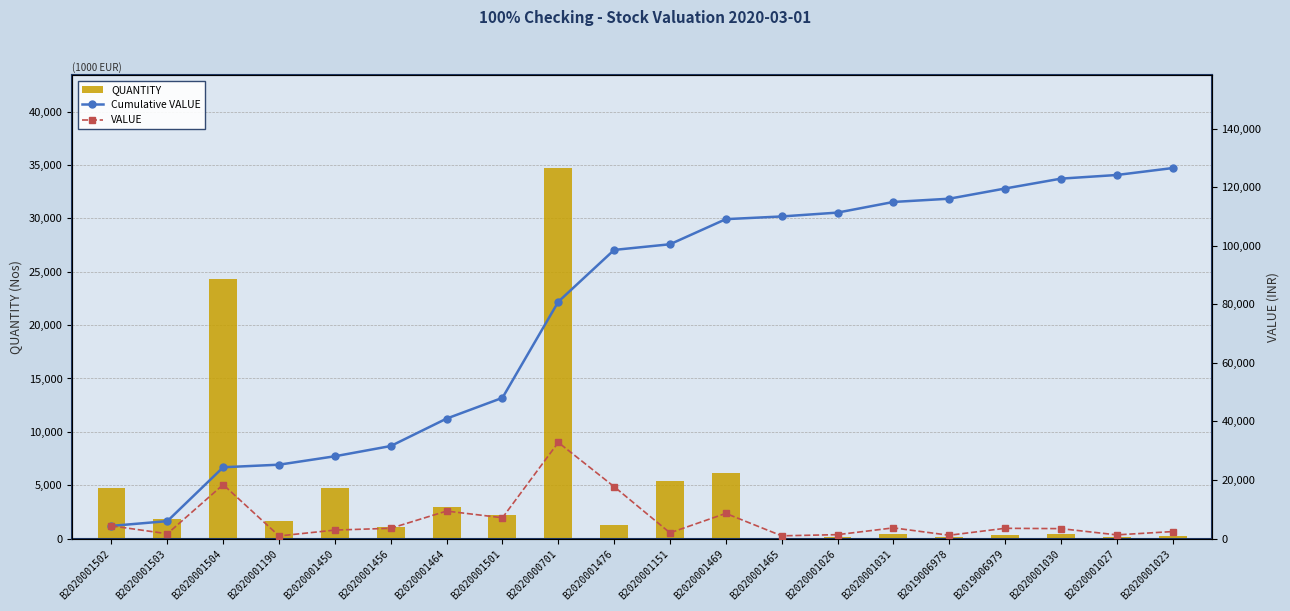

What is the difference between the maximum and minimum values in the Cumulative VALUE series?

122190.6